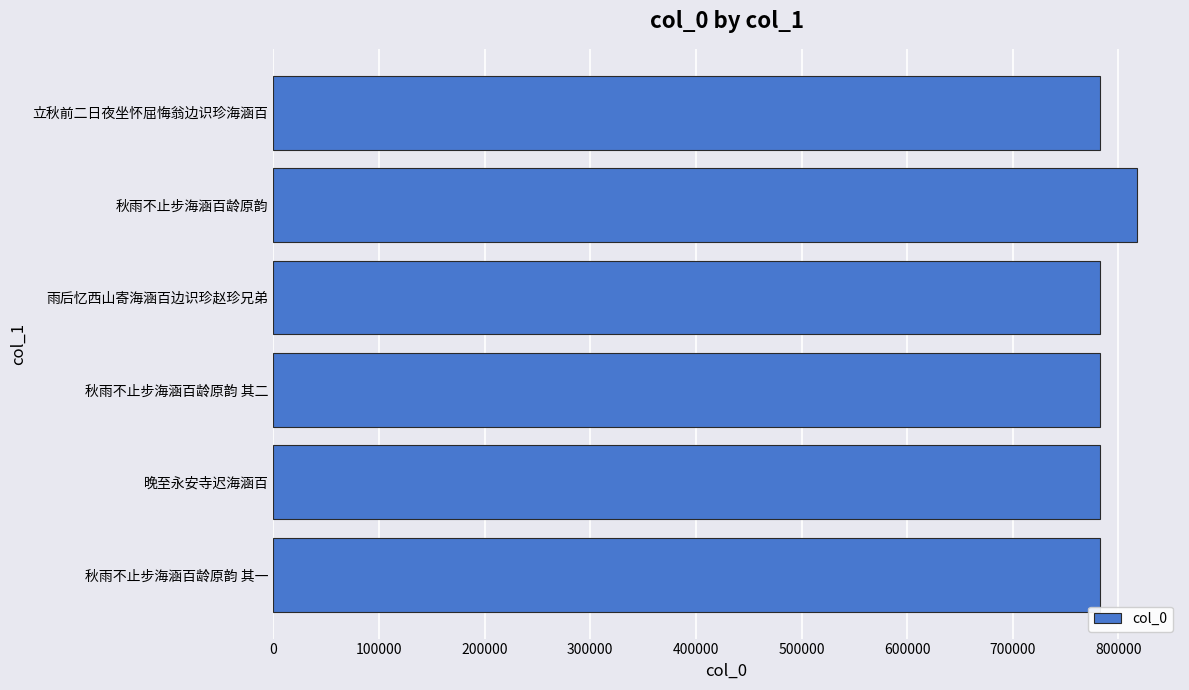

How many bars are there in total?

6